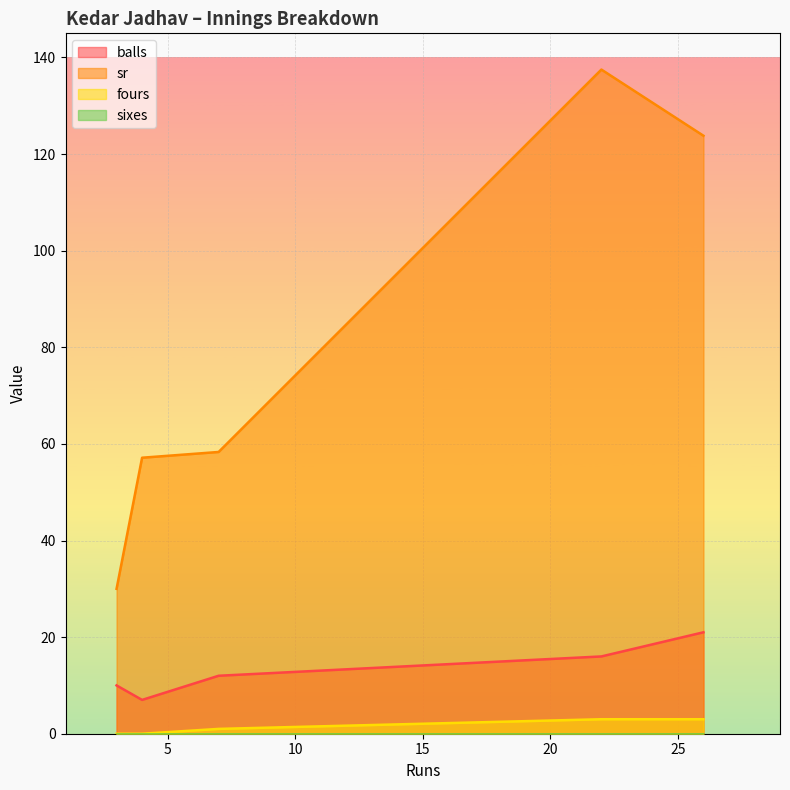

What is the maximum value for fours?

3.0